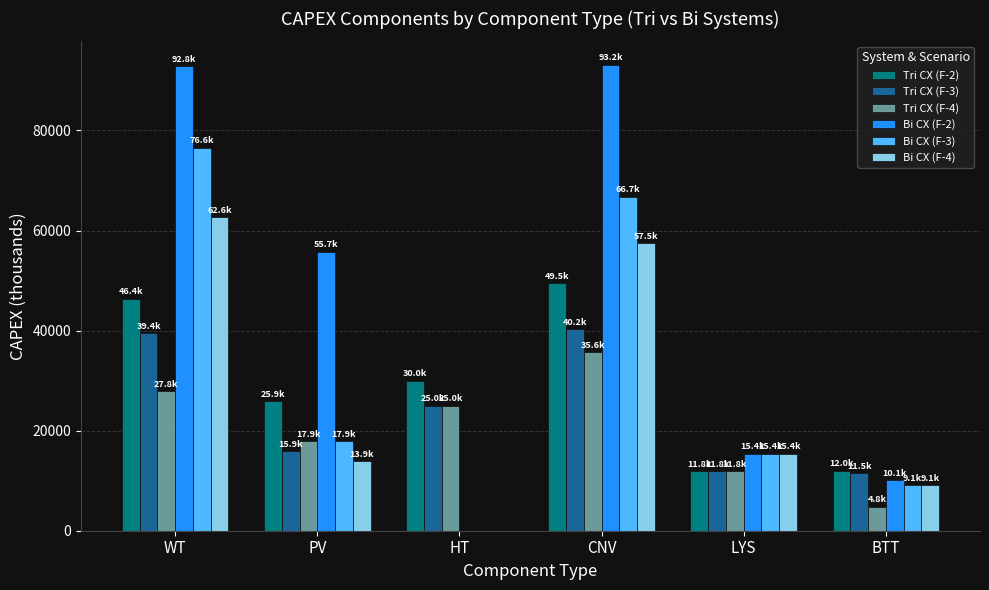

What is the maximum value shown in the chart?

93150